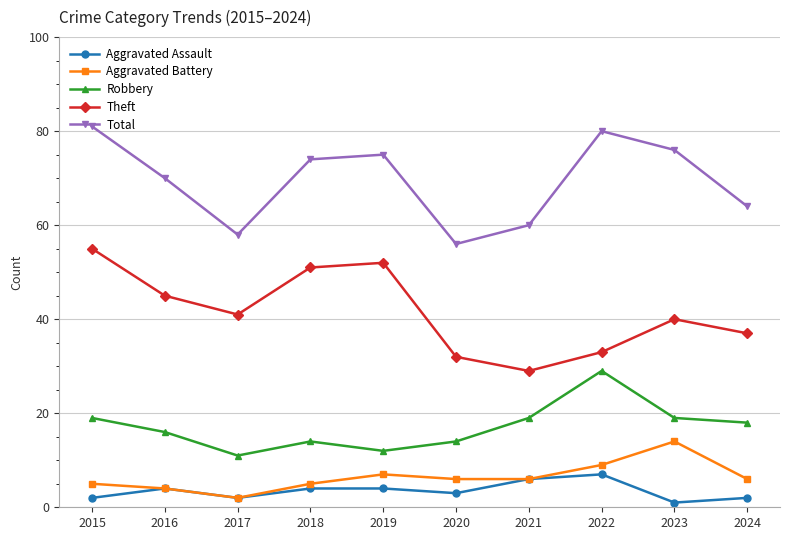

Which series has the largest total across all categories?

Total